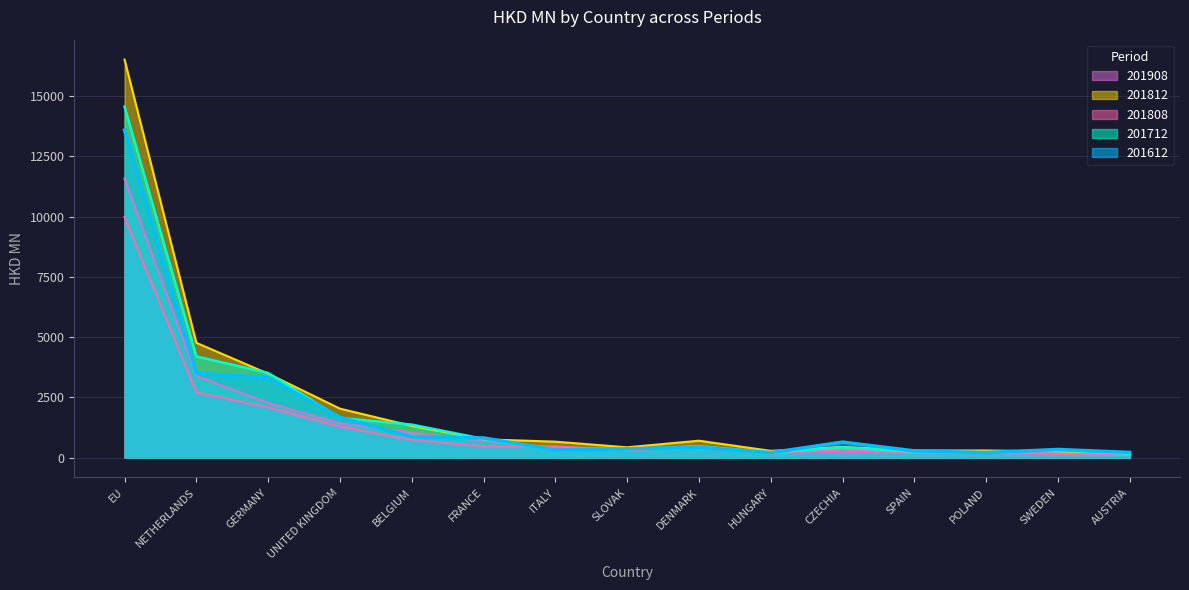

List the series in order of their overall mean, lowest first.

201808, 201908, 201612, 201712, 201812